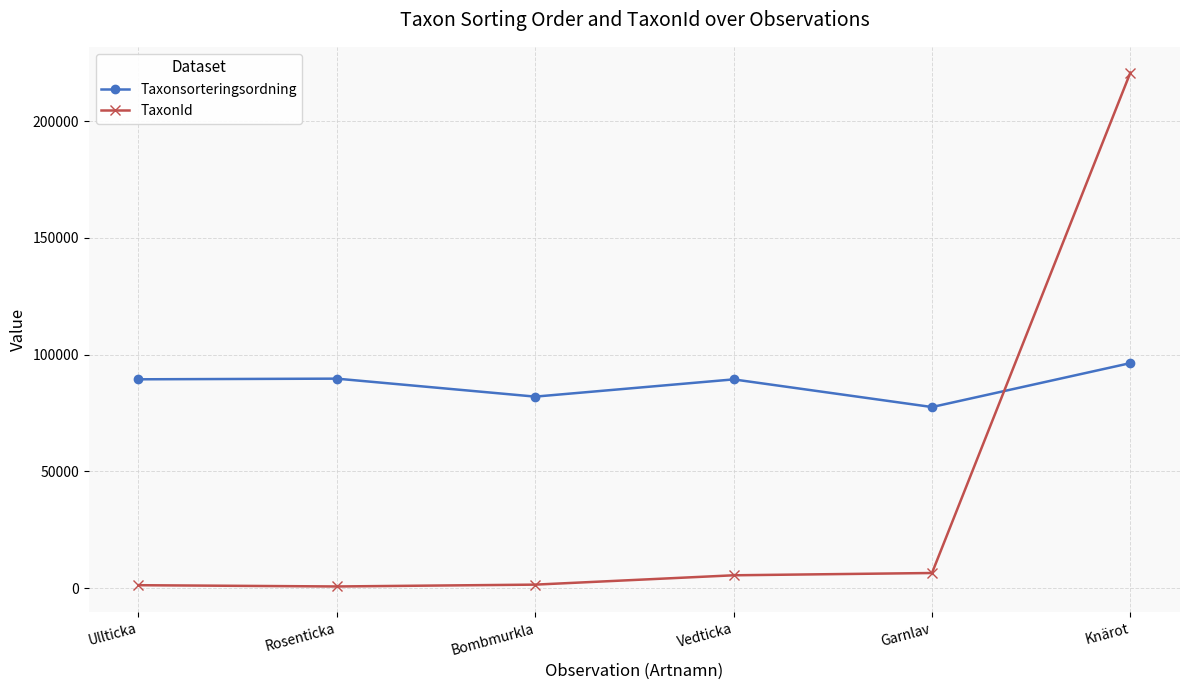

In Taxonsorteringsordning, how many points are higher than both neighbors (excluding endpoints)?

2